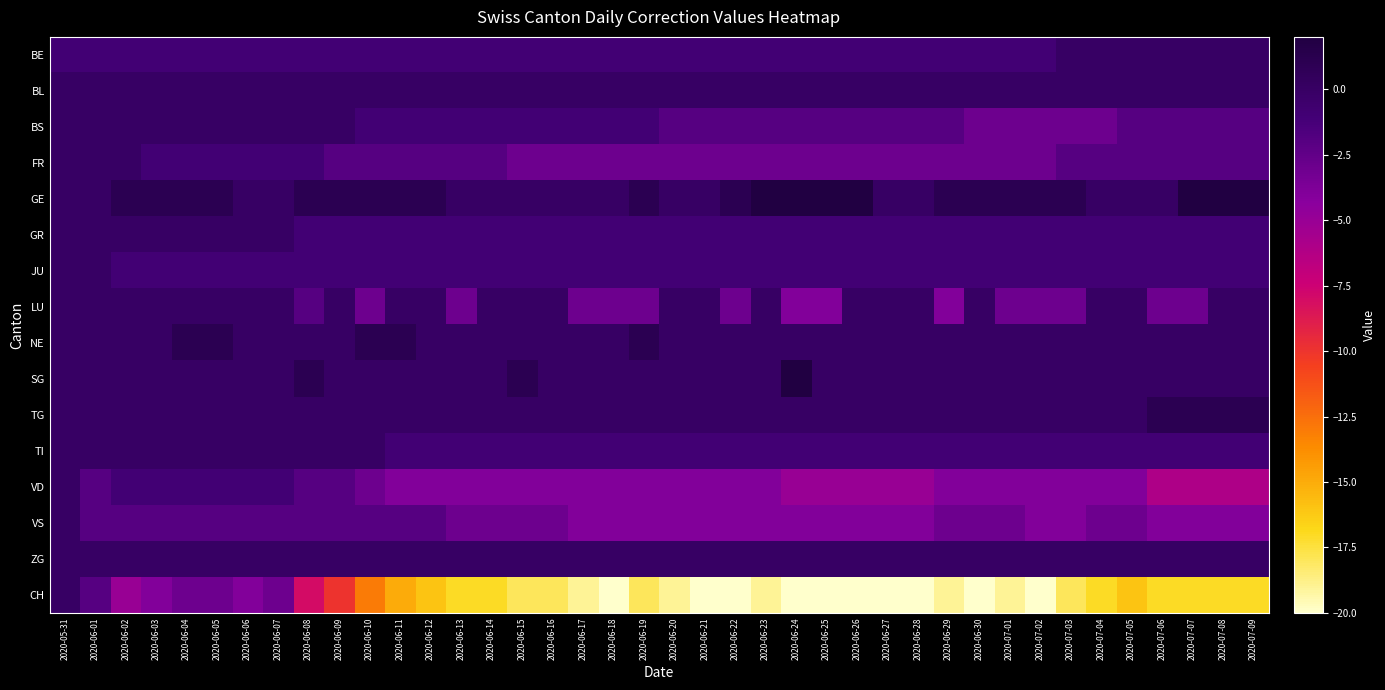

At which category does the chart reach its peak across all series?

2020-06-23